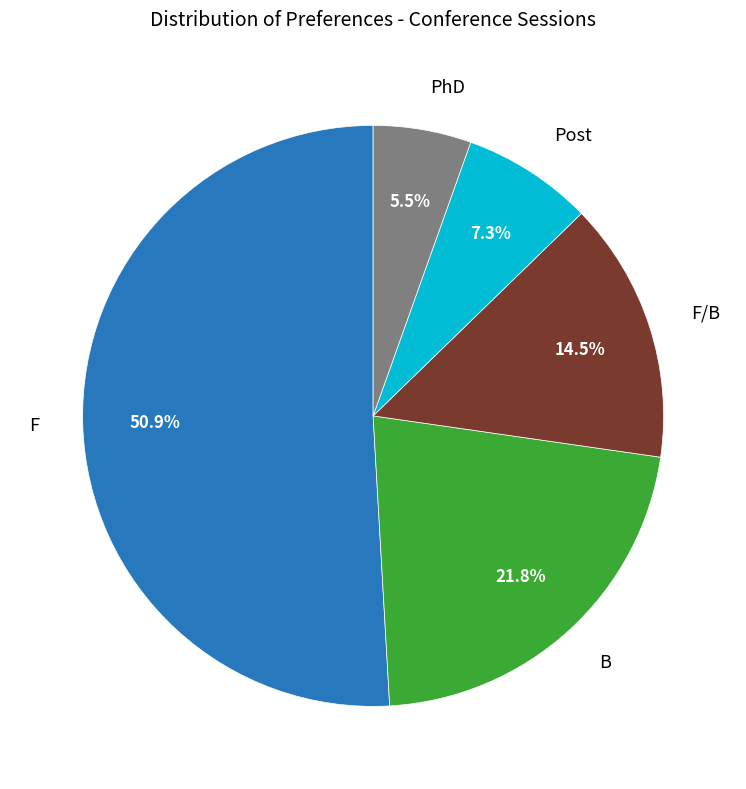

Does any single category account for the majority?

Yes